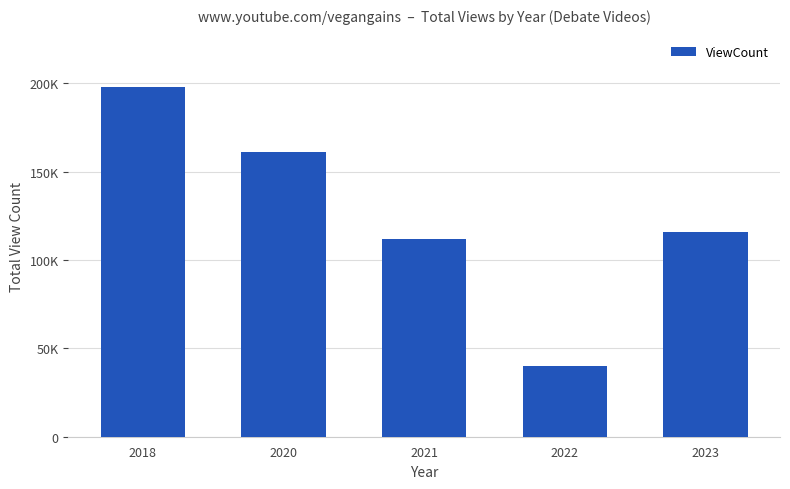

Reading left to right, extract all data points from this chart.

197934	161260	111807	40147	116003